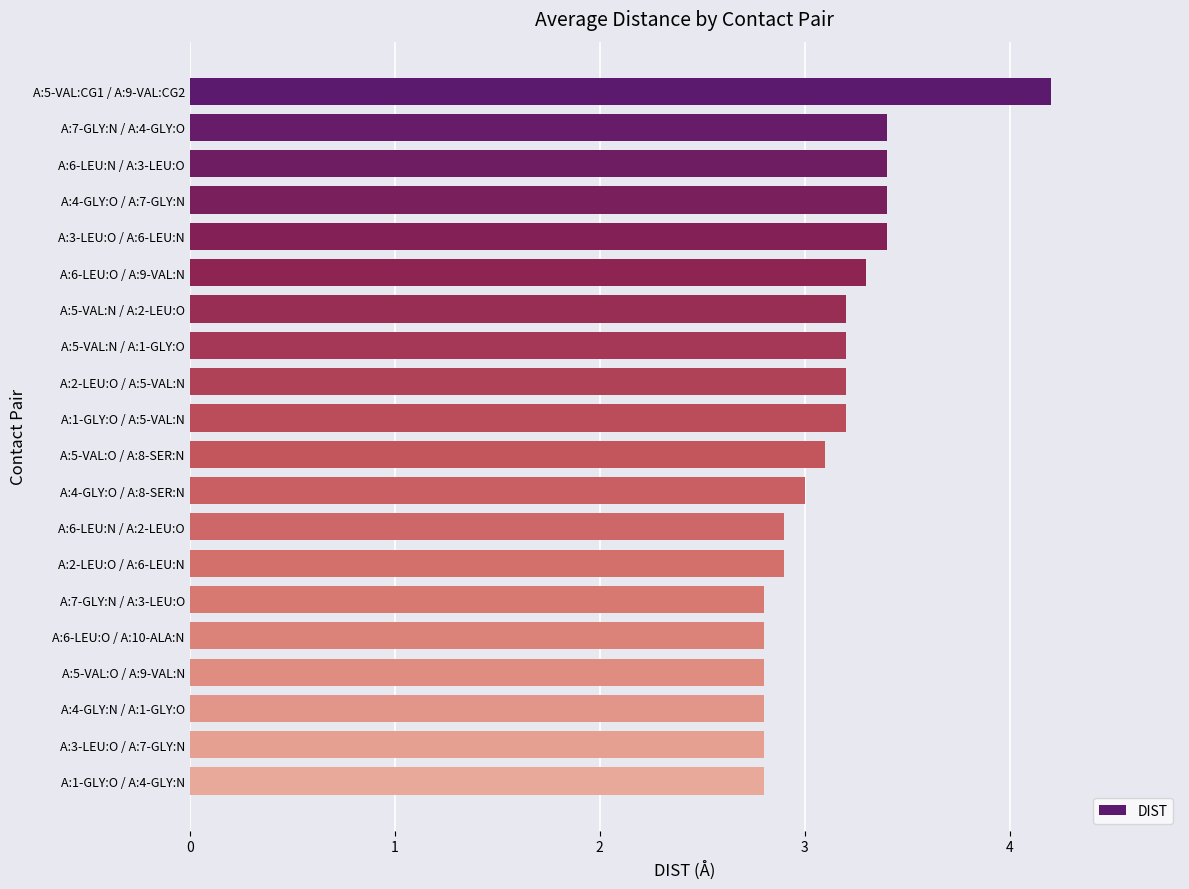

What is the change in value from A:7-GLY:N / A:4-GLY:O to A:6-LEU:N / A:2-LEU:O?

-0.5